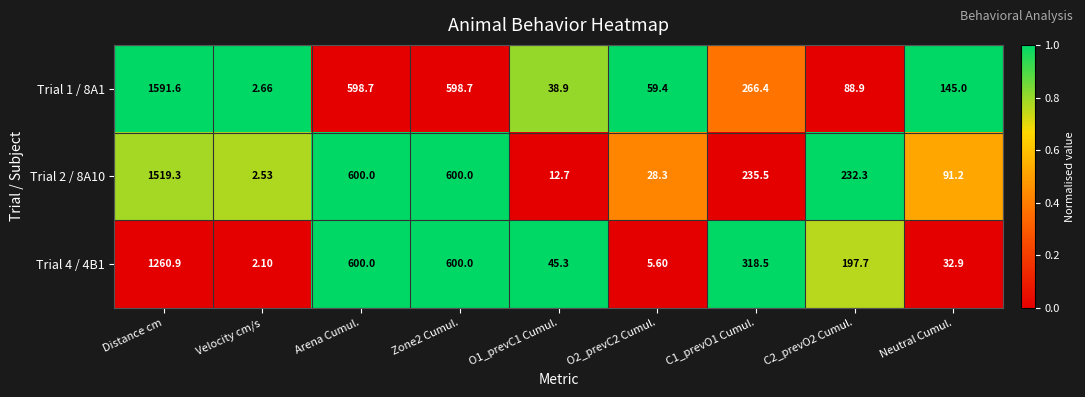

Where does the Trial 2 / 8A10 series first go above 232?

Distance cm